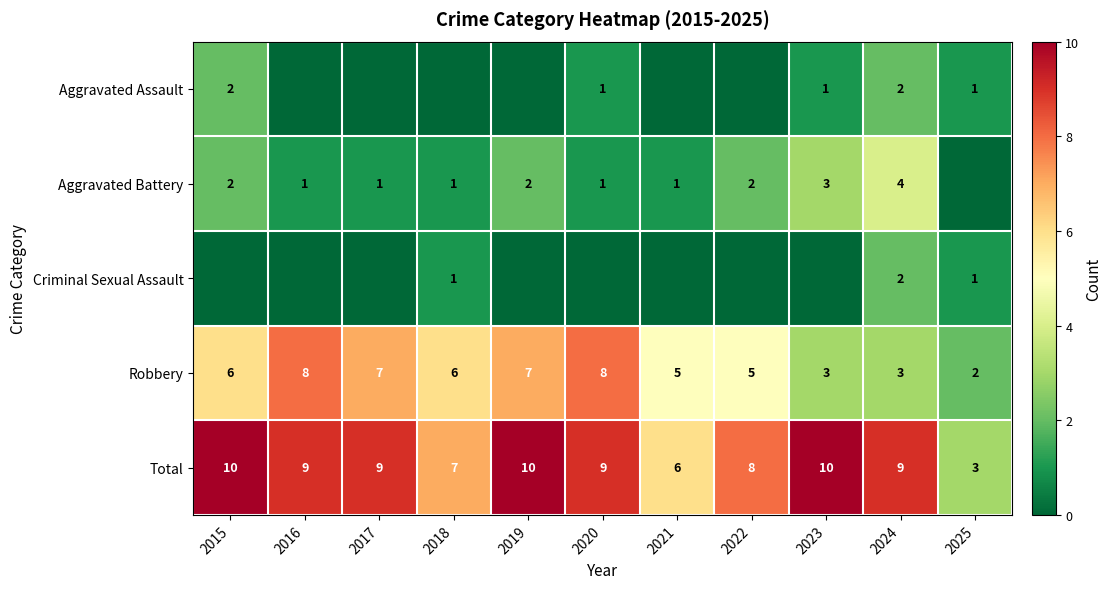

What is the difference between the maximum and minimum values in the Robbery series?

6